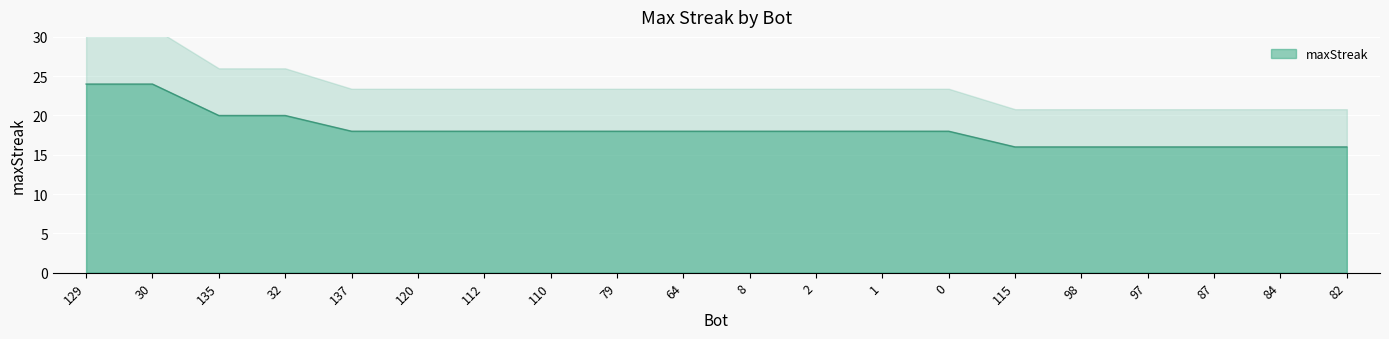

Rank the categories by value from lowest to highest.

115, 98, 97, 87, 84, 82, 137, 120, 112, 110, 79, 64, 8, 2, 1, 0, 135, 32, 129, 30